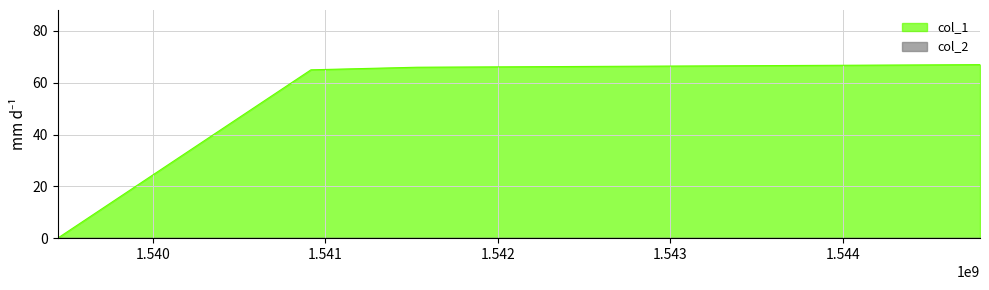

What is the sum of all values?

198